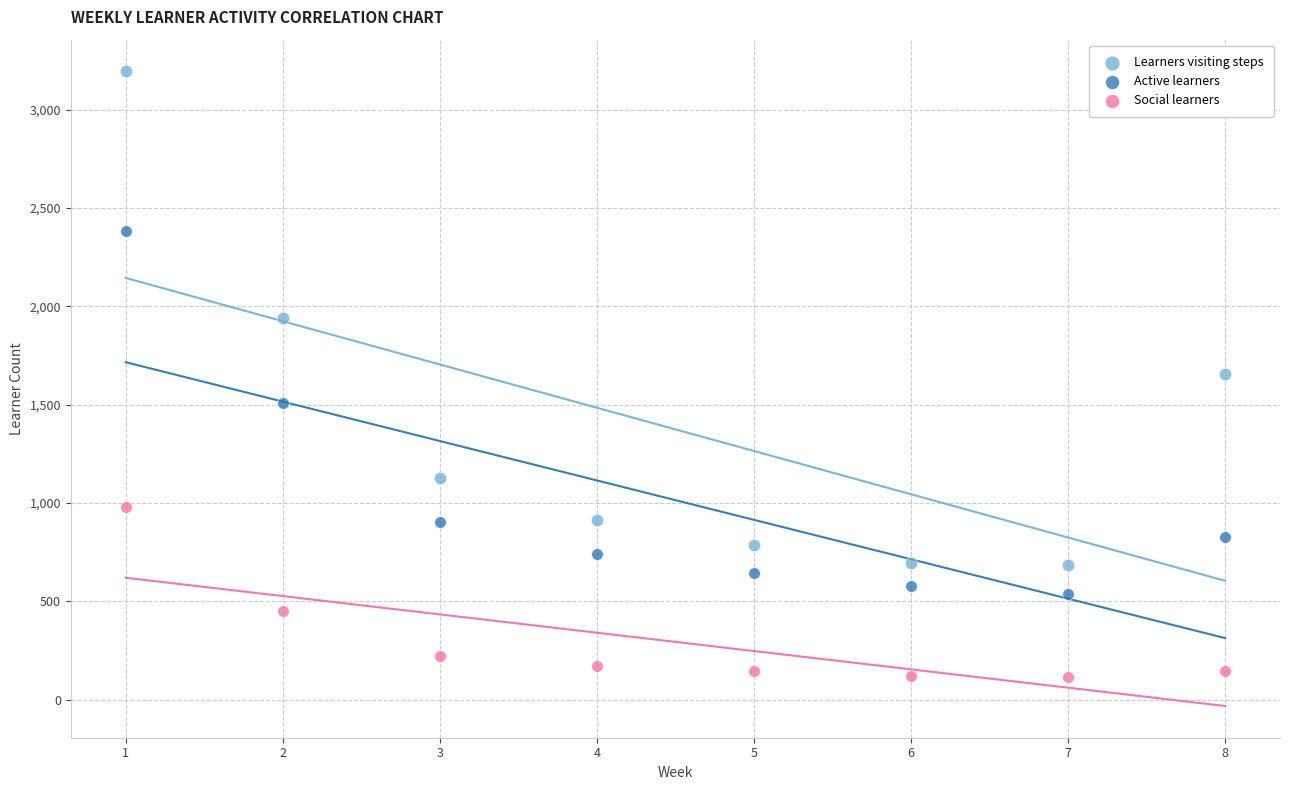

Which series contains the highest Y value?

Learners visiting steps